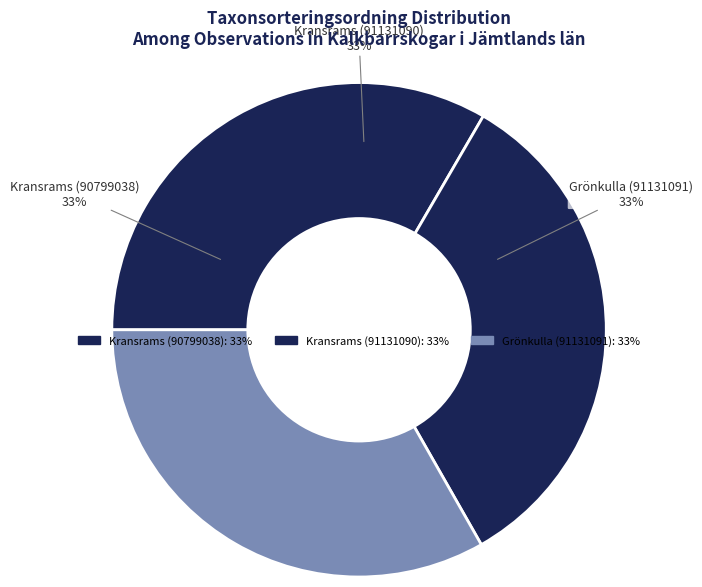

Is it true that Kransrams (91131090) is 47% of the pie?

False